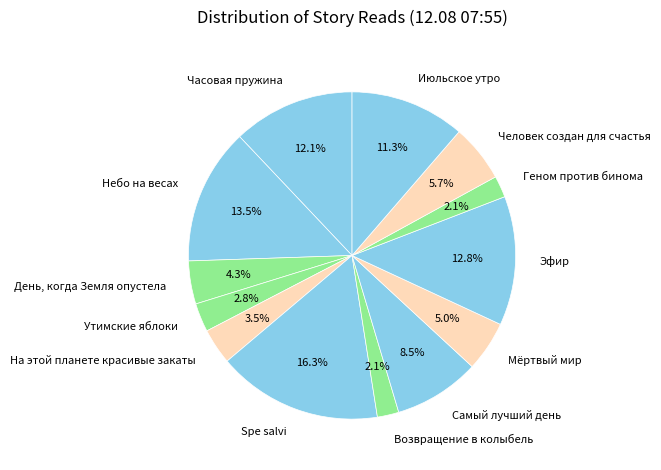

What is the largest slice in the pie chart?

Spe salvi